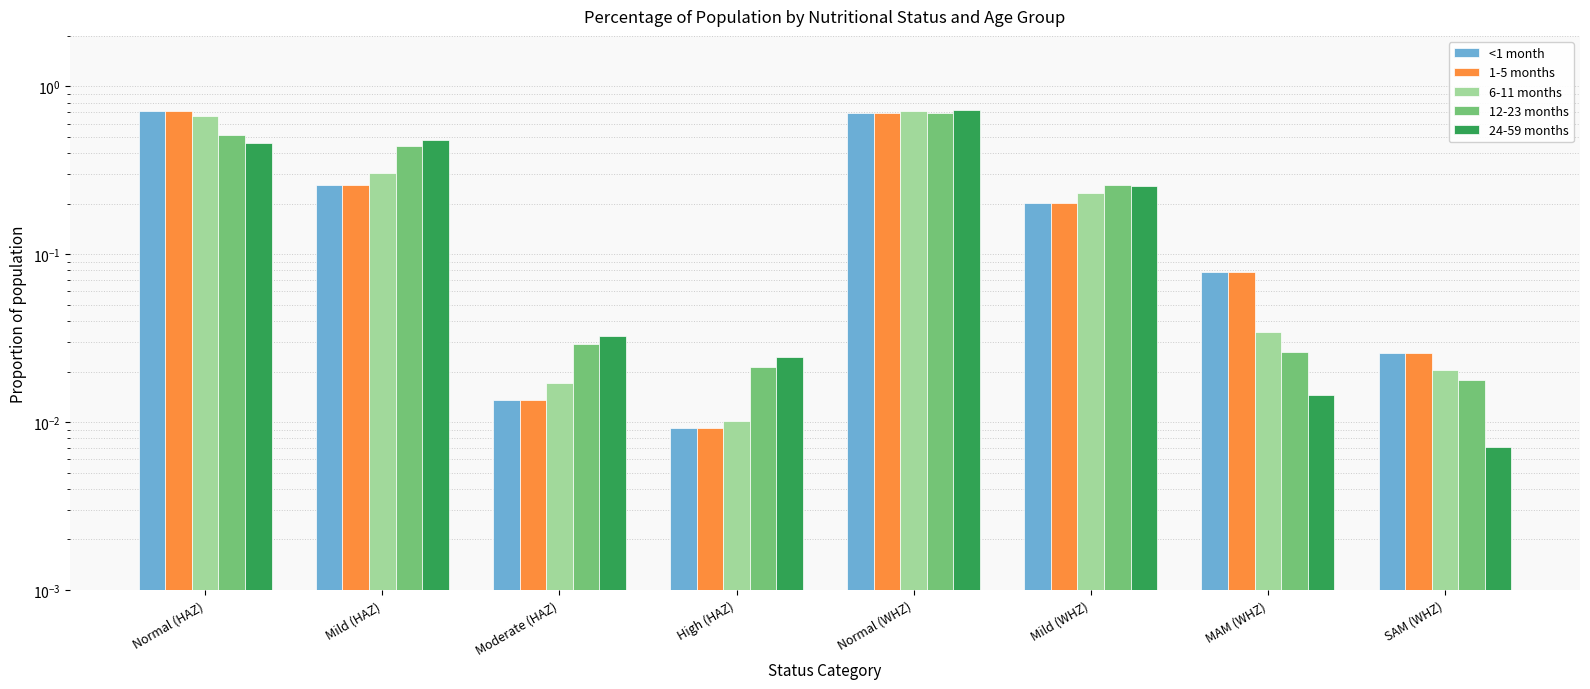

Which has a higher value, Normal (WHZ) or SAM (WHZ)?

Normal (WHZ)